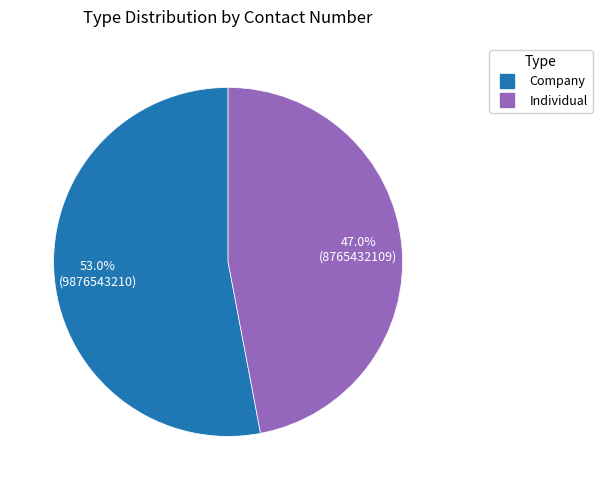

Between Individual and Company, which is larger?

Company